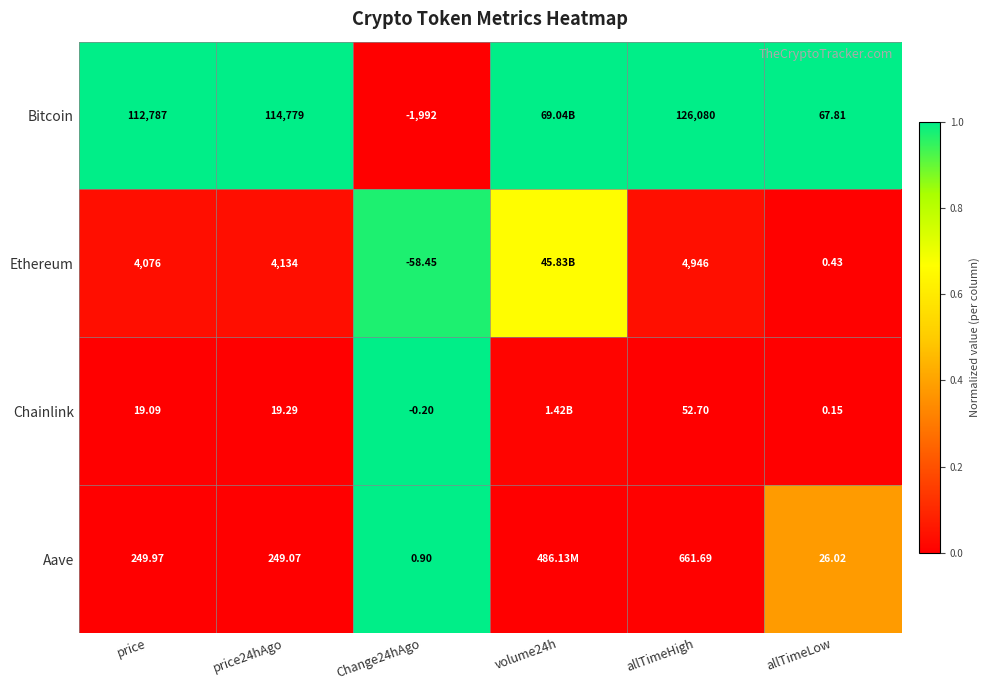

Which series changed the most between price and Change24hAgo?

Bitcoin